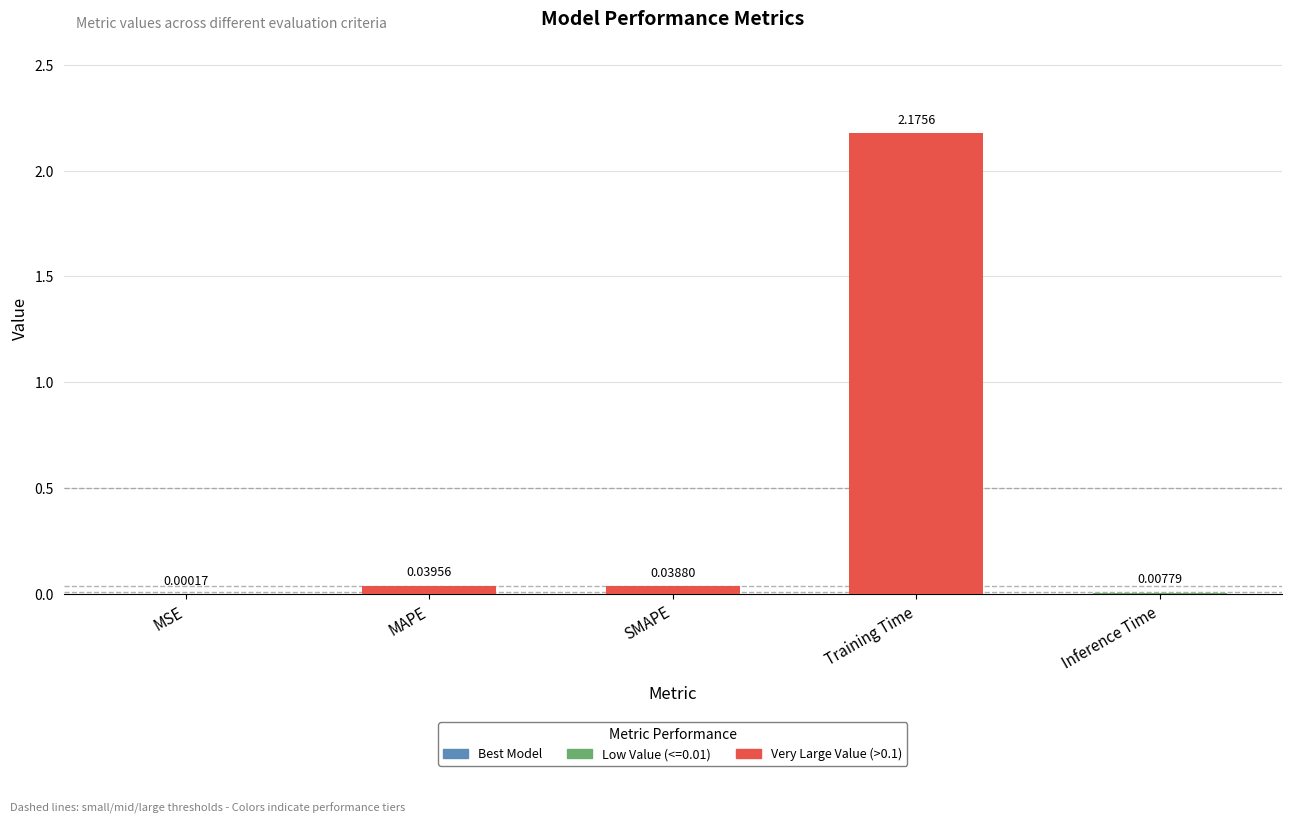

Where is the data nearest to the value 1?

MAPE